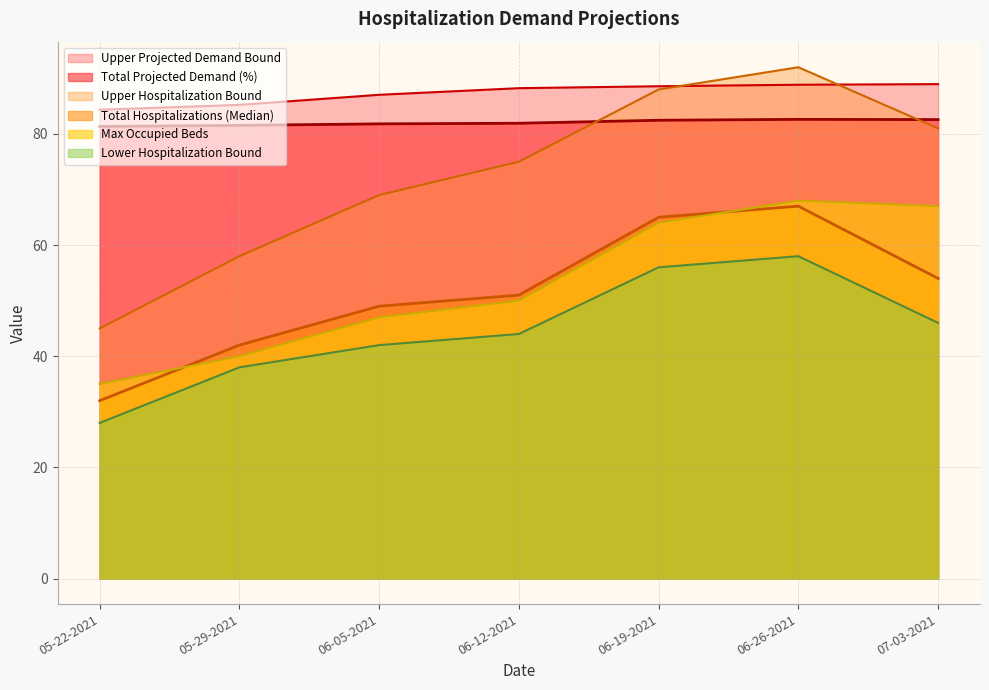

What is the label of the 5th point from the right?

06-05-2021